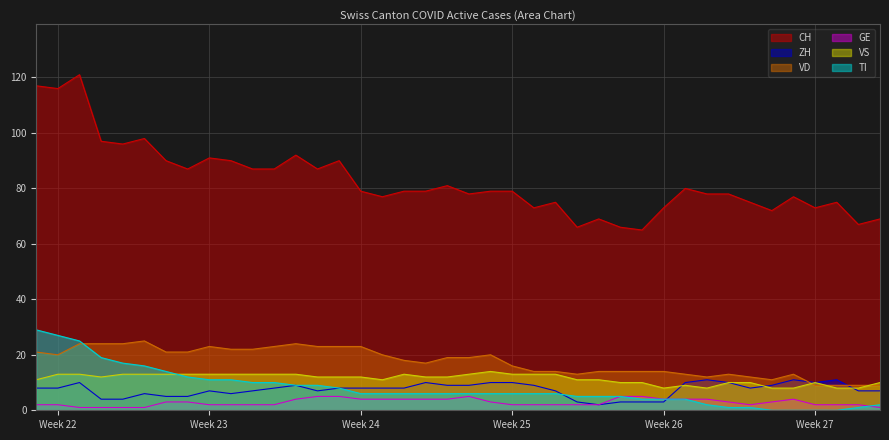

Which series has the largest range (max minus min)?

CH